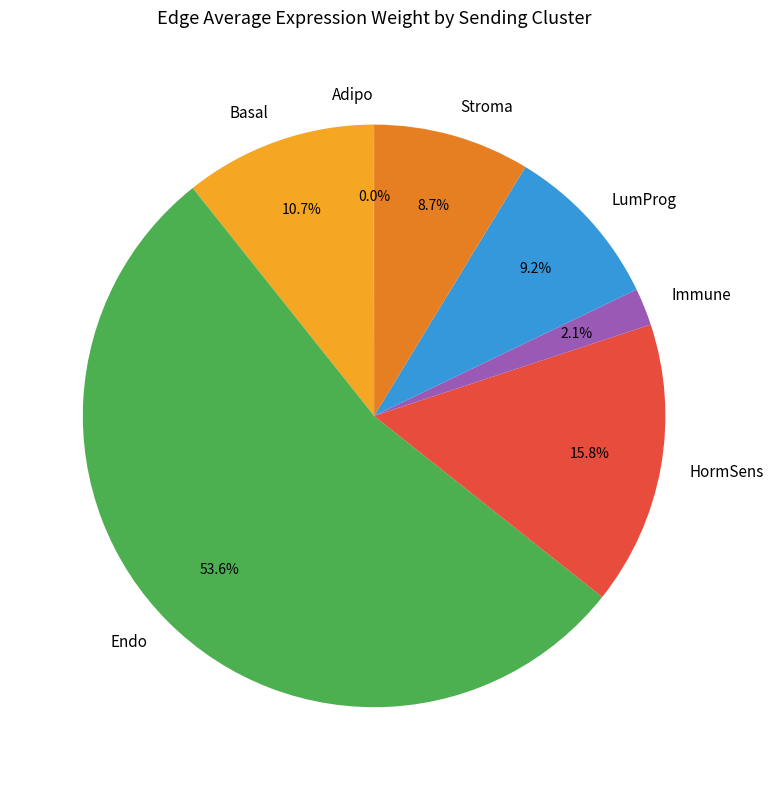

The Endo slice represents 60% of the pie. True or false?

False